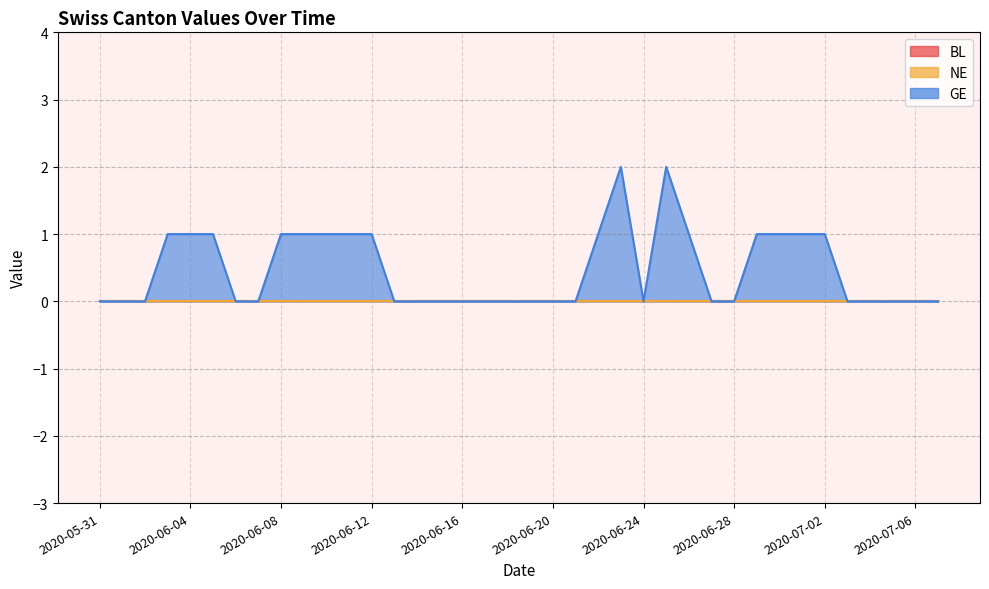

Does the chart have visible grid lines?

Yes